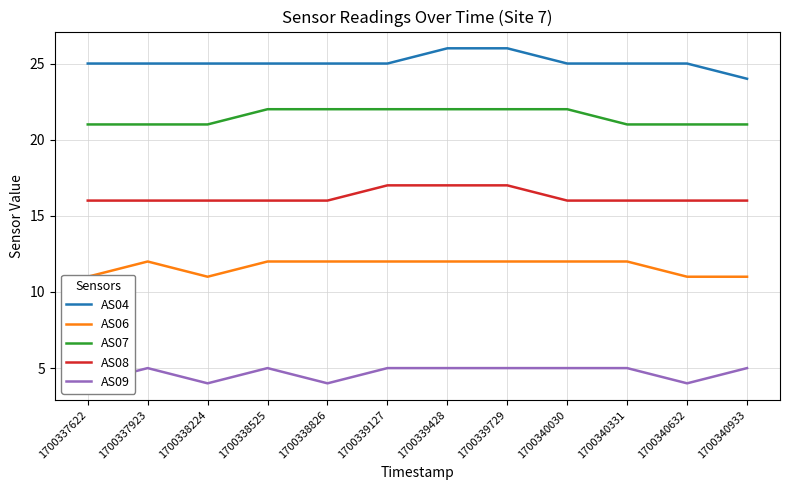

What is the difference between the second highest and second lowest values in the AS06 series?

1